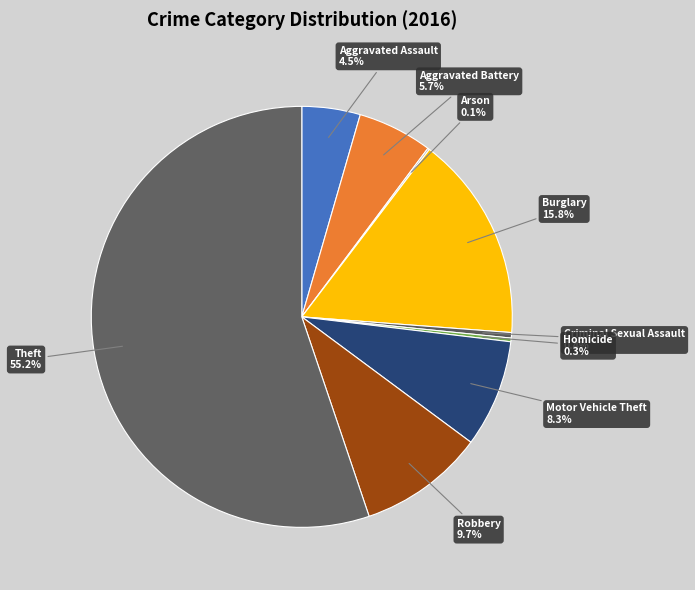

What percentage is the Burglary slice, to the nearest percent?

16%